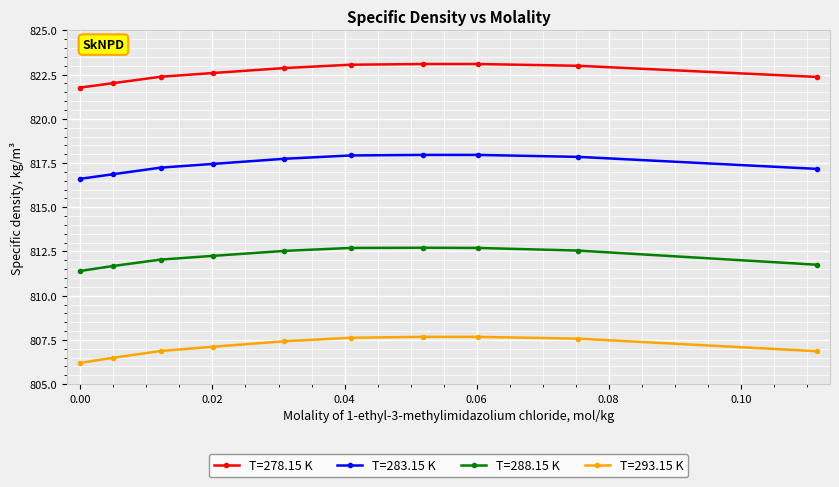

At how many categories does at least one series exceed 811?

10